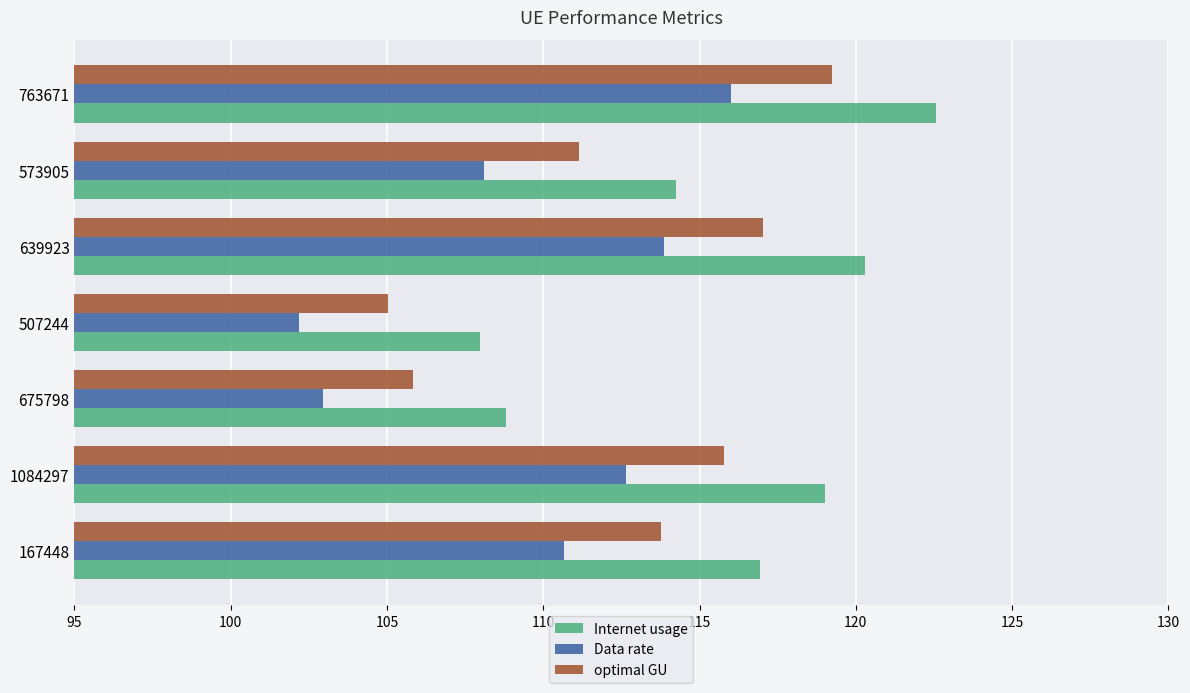

Rank the series by their average value, from lowest to highest.

Data rate, optimal GU, Internet usage